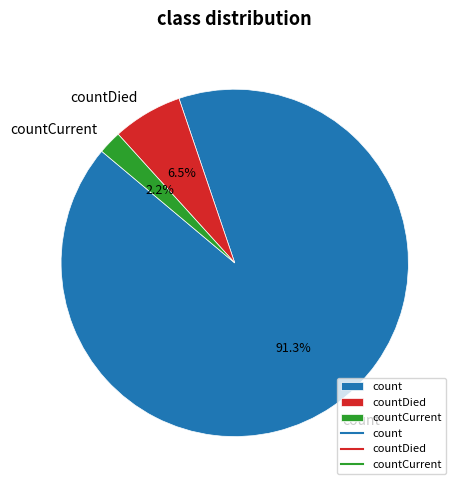

Which slice is the smallest?

countCurrent